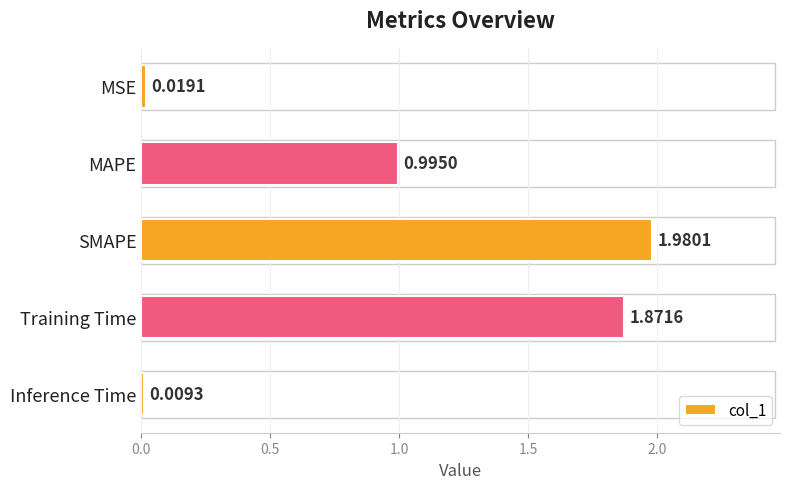

Which category has the lowest value across all series?

Inference Time